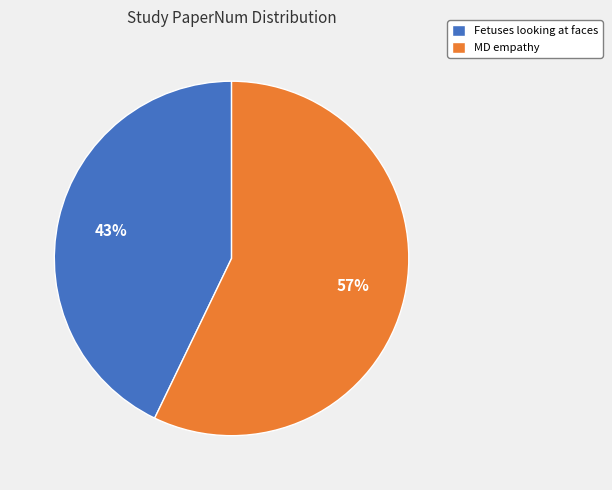

Is it true that MD empathy is 46% of the pie?

False